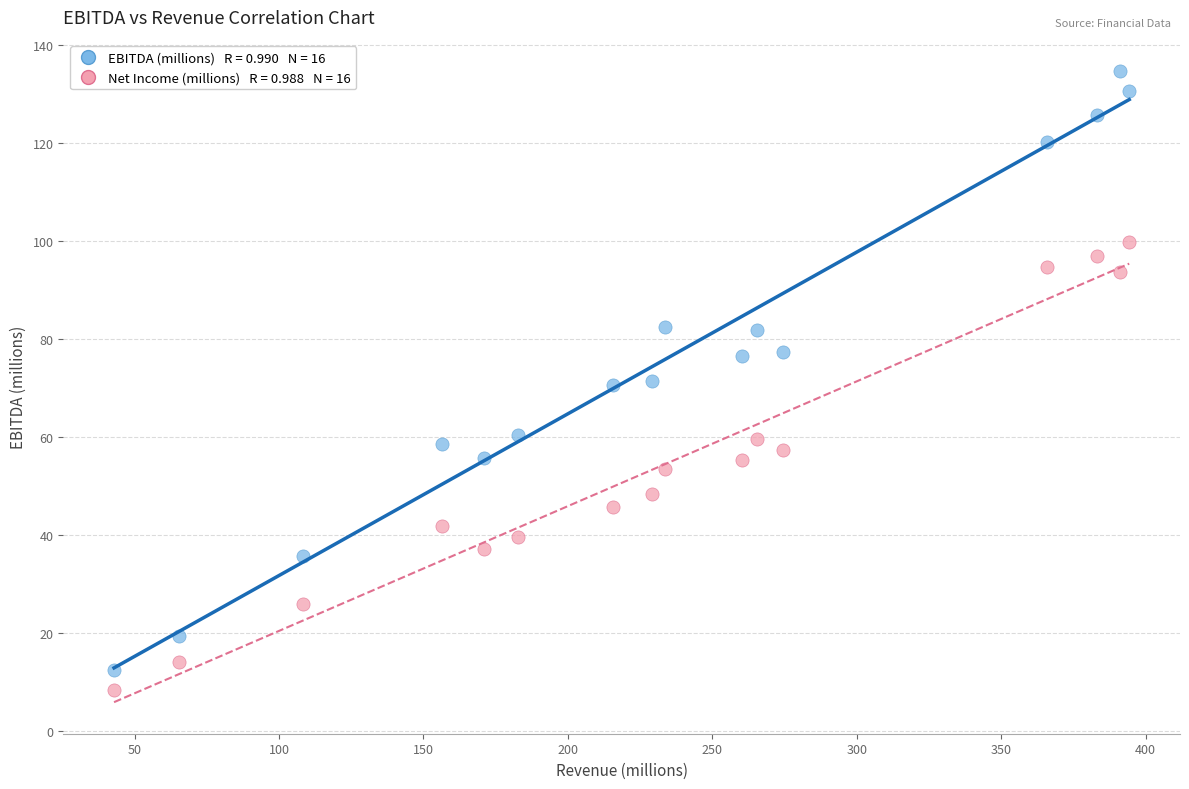

Across all data points, what is the range of Y values (max minus min)?

126.4